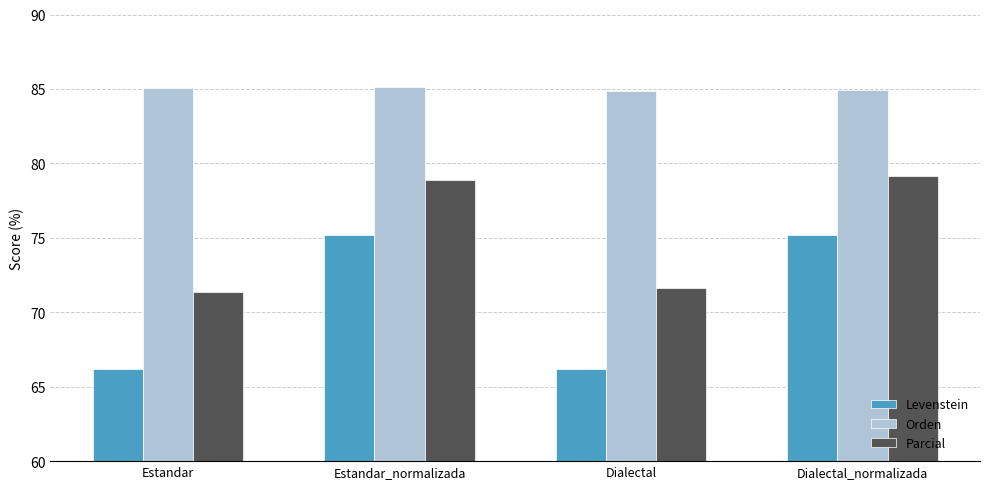

At how many categories does at least one series exceed 69?

4